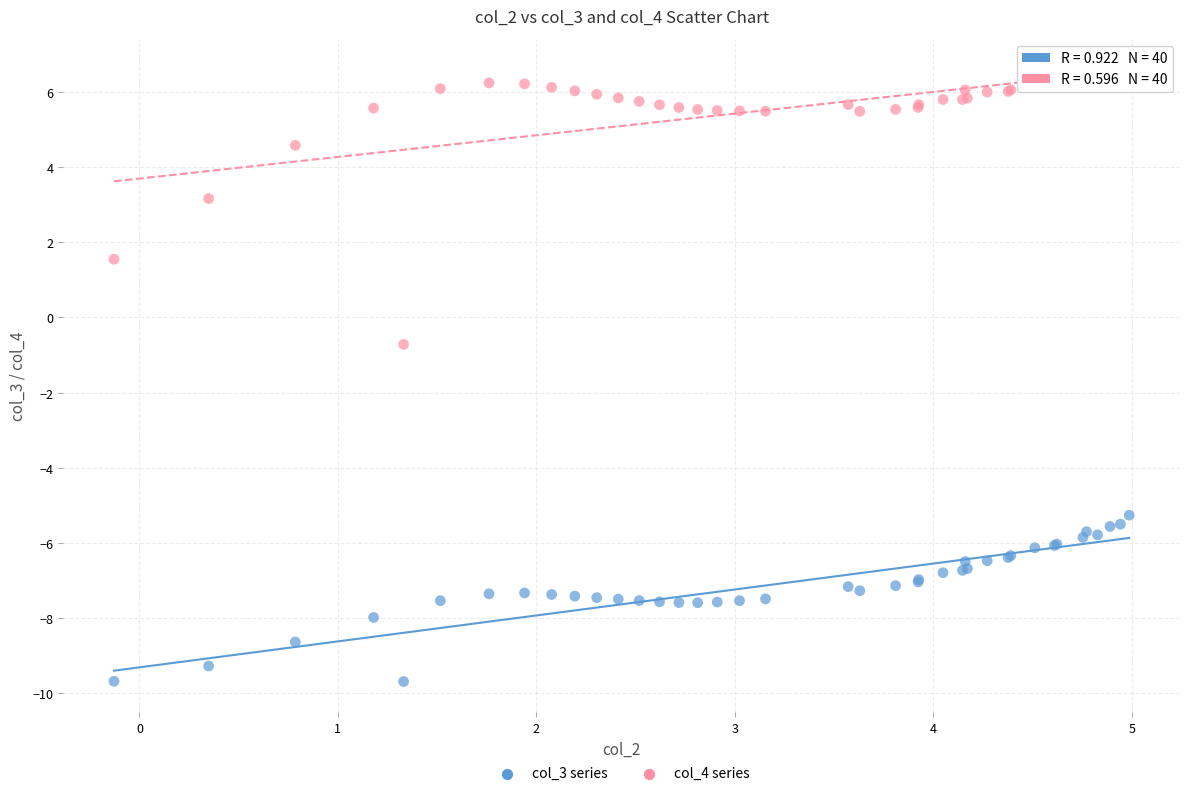

Across all series, what Y value is closest to -1?

-0.7